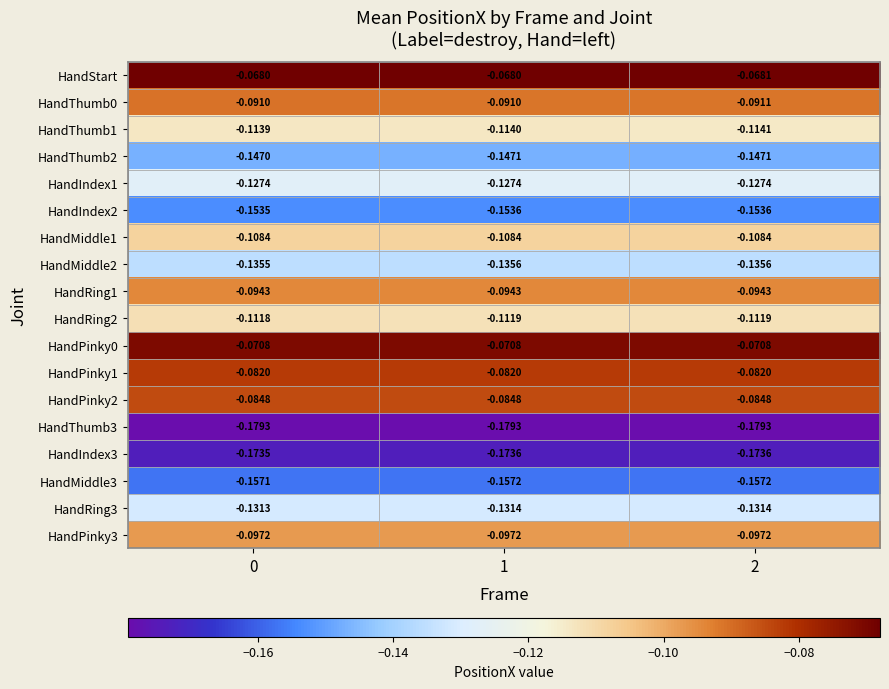

Which series has the largest total across all categories?

HandStart